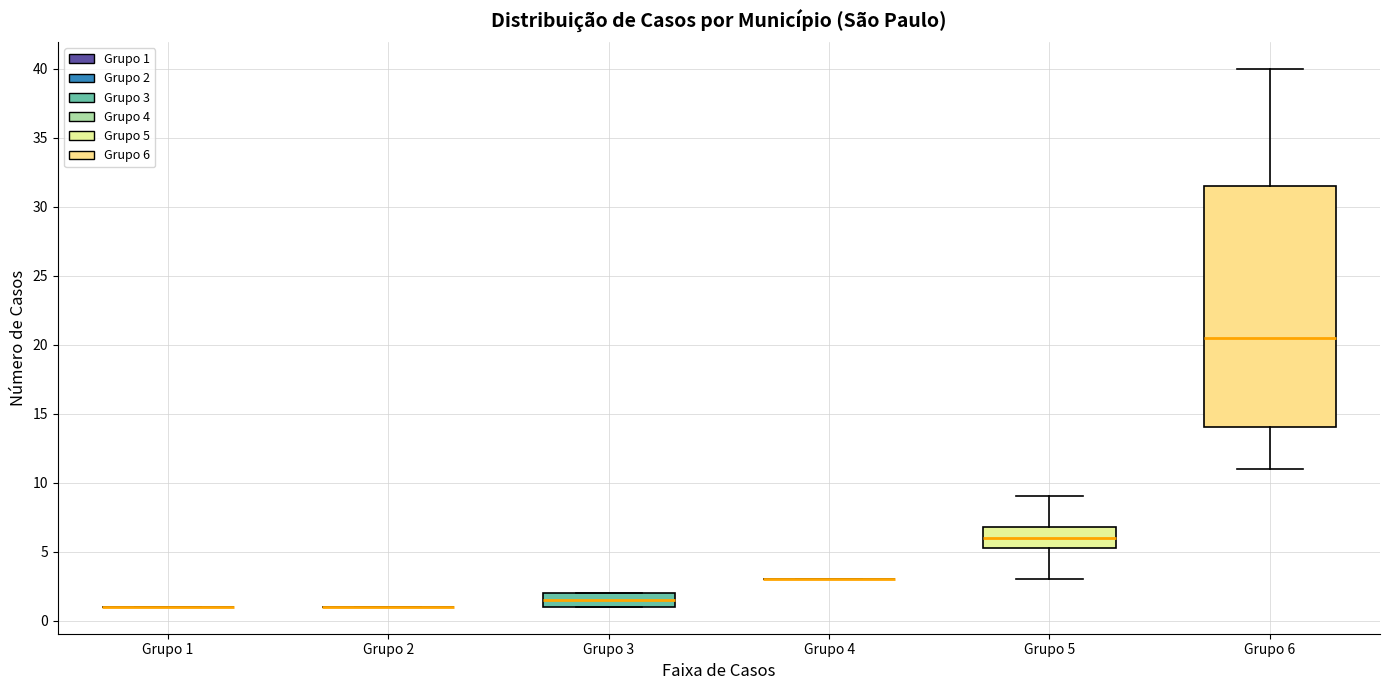

Which box is the tallest, from its lower edge to its upper edge?

Grupo 6